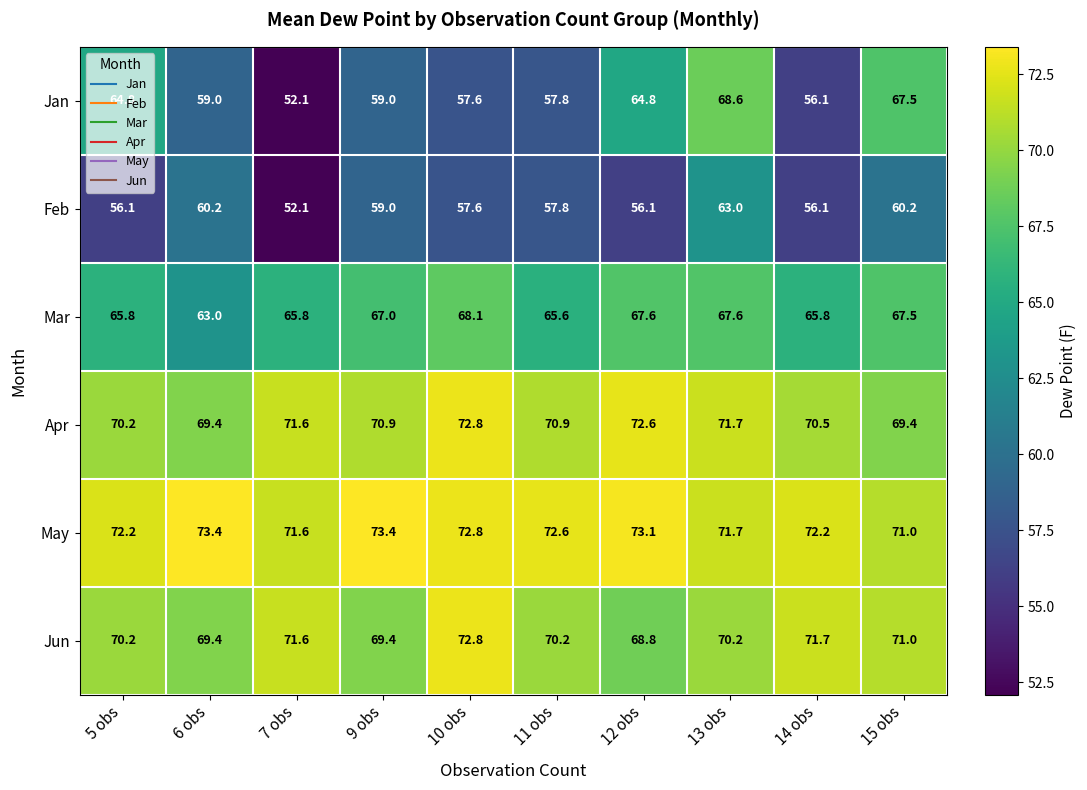

How many values in the Jan series are below 59?

4